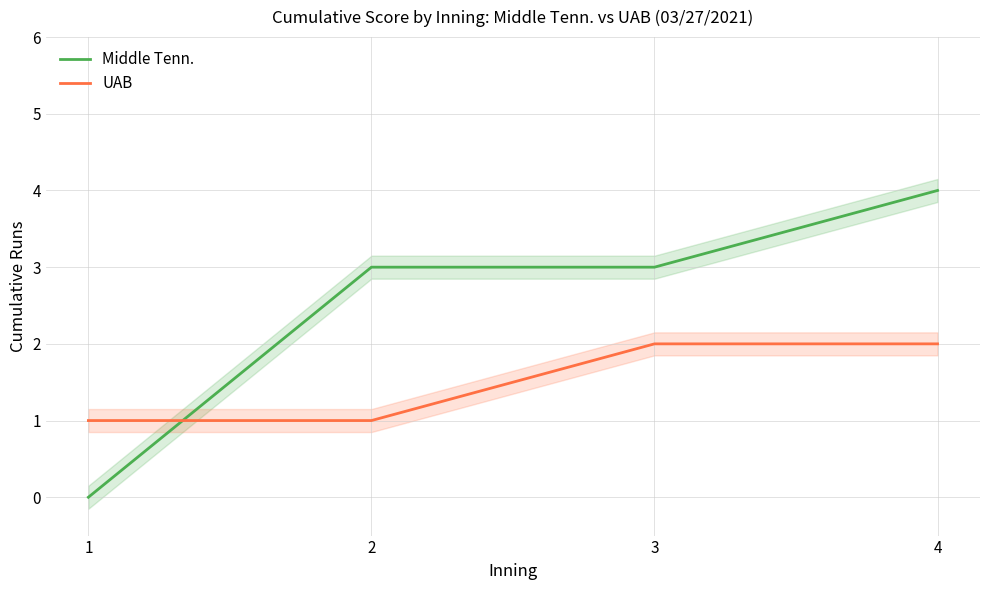

Which category has the lowest value in the UAB series?

1